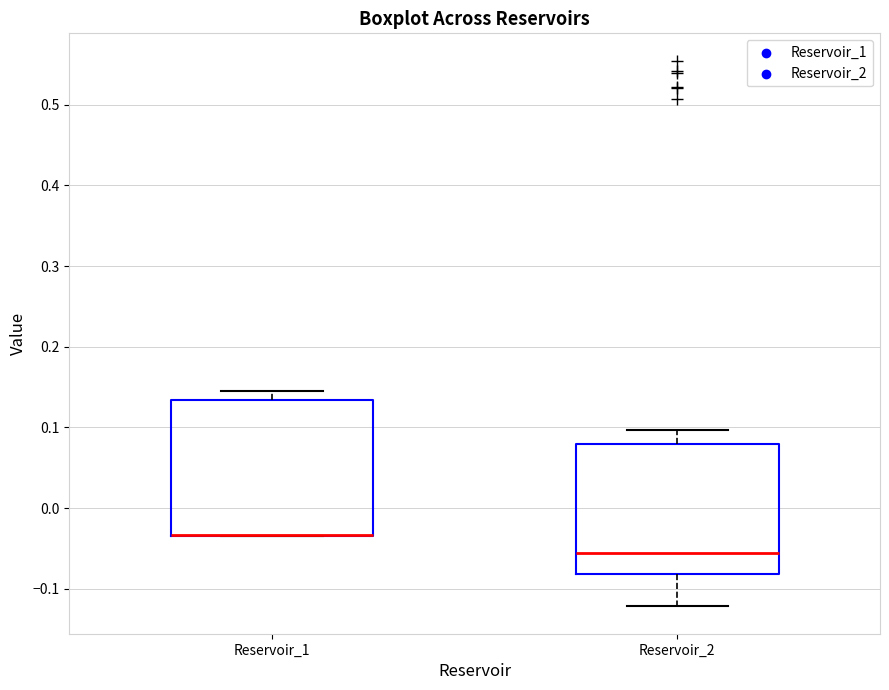

Reading left to right, read every box against the y-axis: the position of its median line, the range the box covers, and the ends of its whiskers. The values are not printed on the chart, so give them approximately, as read against the axis.

Reservoir_1: median -0.03 (drawn on the box's lower edge), box -0.03 to 0.13, whiskers -0.03 to 0.15
Reservoir_2: median -0.05, box -0.08 to 0.08, whiskers -0.12 to 0.10